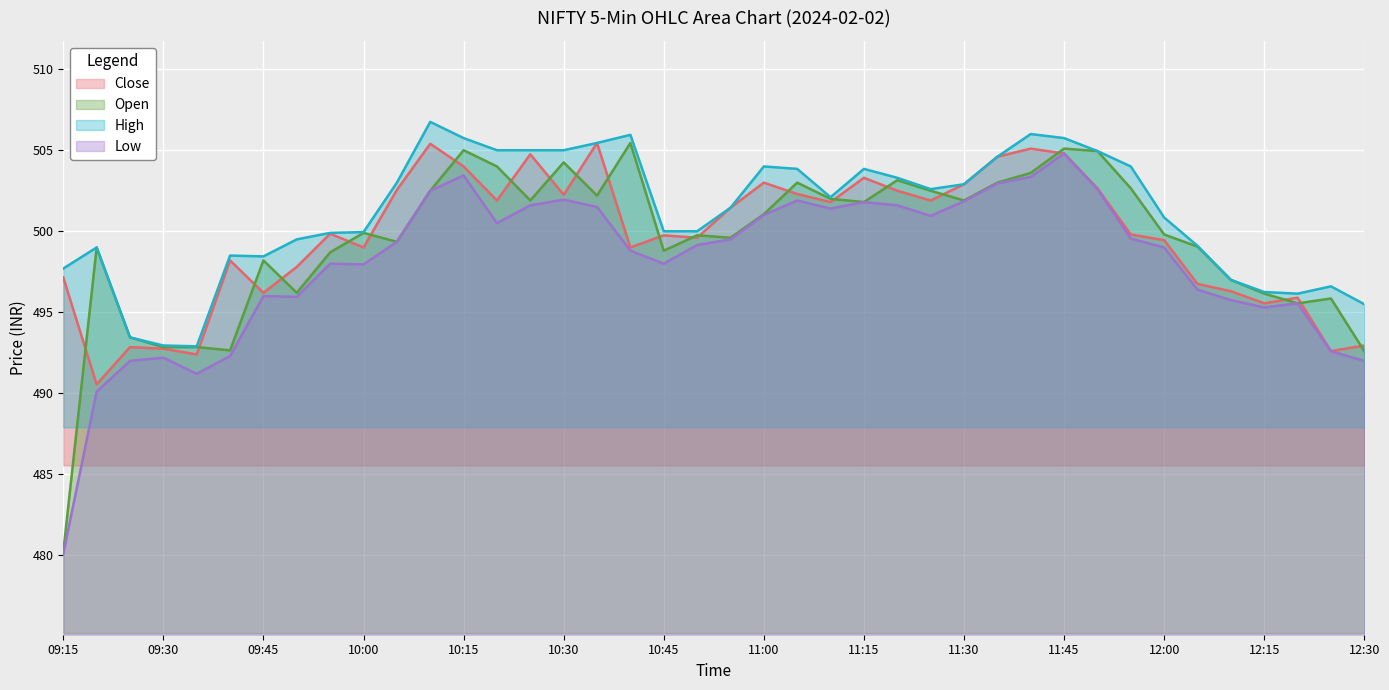

What is the minimum value for Open?

480.2